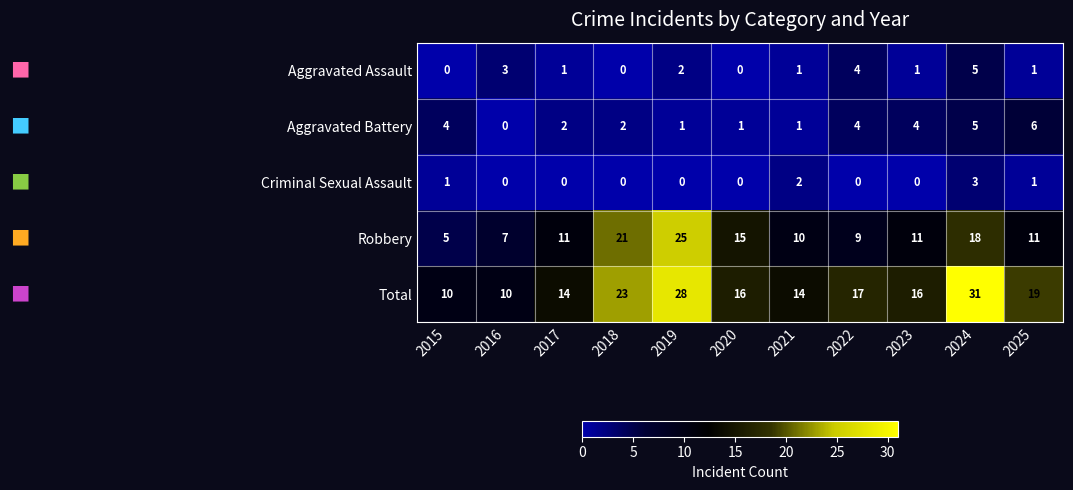

Rank the series by their maximum value, from highest to lowest.

Total, Robbery, Aggravated Battery, Aggravated Assault, Criminal Sexual Assault